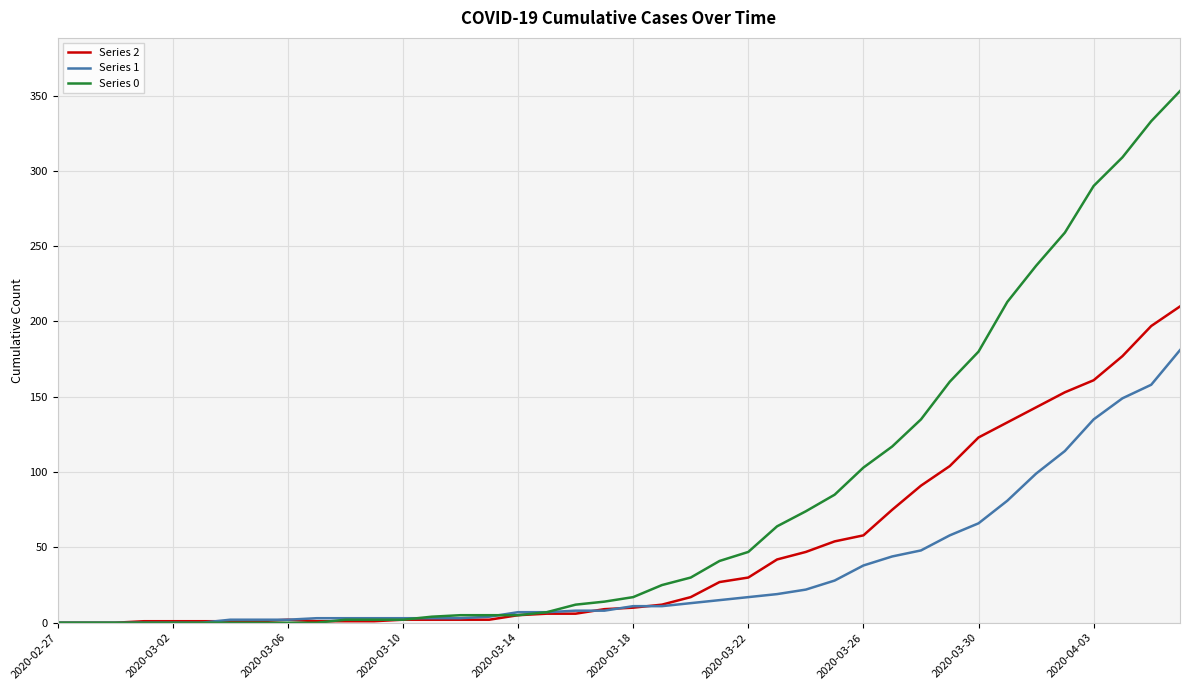

What is the greatest value displayed?

353